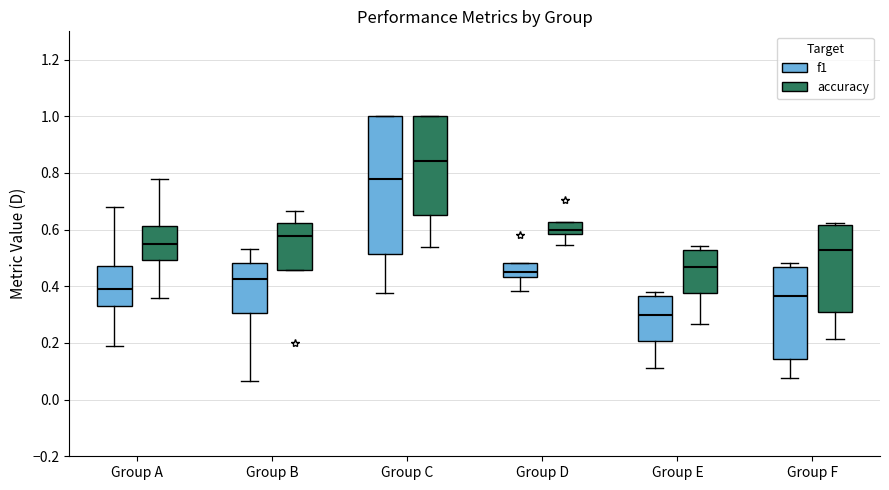

Reading left to right, transcribe this box plot: for each box, give where its median line is, the range the box spans, and where its two whiskers end, as read against the y-axis. The values are not printed on the chart, so give them approximately, as read against the axis.

Group A (f1): median 0.38, box 0.34 to 0.48, whiskers 0.20 to 0.68
Group A (accuracy): median 0.54, box 0.50 to 0.62, whiskers 0.36 to 0.78
Group B (f1): median 0.42, box 0.30 to 0.48, whiskers 0.06 to 0.54
Group B (accuracy): median 0.58, box 0.46 to 0.62, whiskers 0.46 to 0.66
Group C (f1): median 0.78, box 0.52 to 1.00, whiskers 0.38 to 1.00
Group C (accuracy): median 0.84, box 0.66 to 1.00, whiskers 0.54 to 1.00
Group D (f1): median 0.46, box 0.44 to 0.48, whiskers 0.38 to 0.48
Group D (accuracy): median 0.60, box 0.58 to 0.62, whiskers 0.54 to 0.62
Group E (f1): median 0.30, box 0.20 to 0.36, whiskers 0.12 to 0.38
Group E (accuracy): median 0.46, box 0.38 to 0.52, whiskers 0.26 to 0.54
Group F (f1): median 0.36, box 0.14 to 0.46, whiskers 0.08 to 0.48
Group F (accuracy): median 0.52, box 0.30 to 0.62, whiskers 0.22 to 0.62 (just above the box's upper edge)